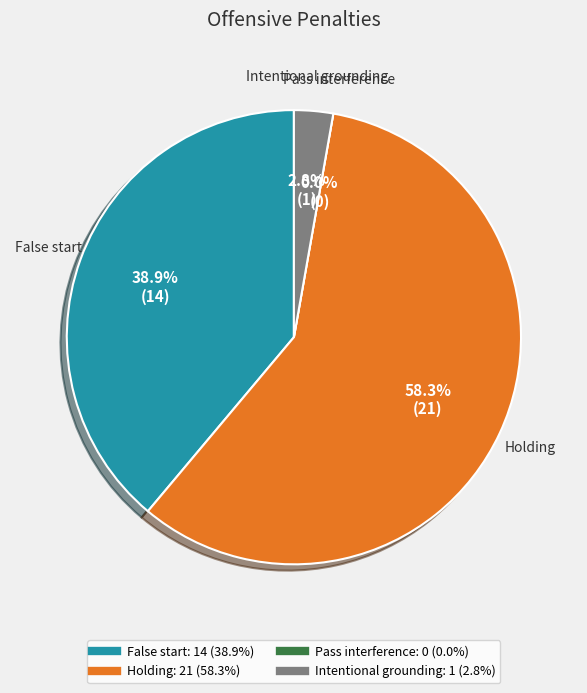

Which has a higher value, False start or Intentional grounding?

False start